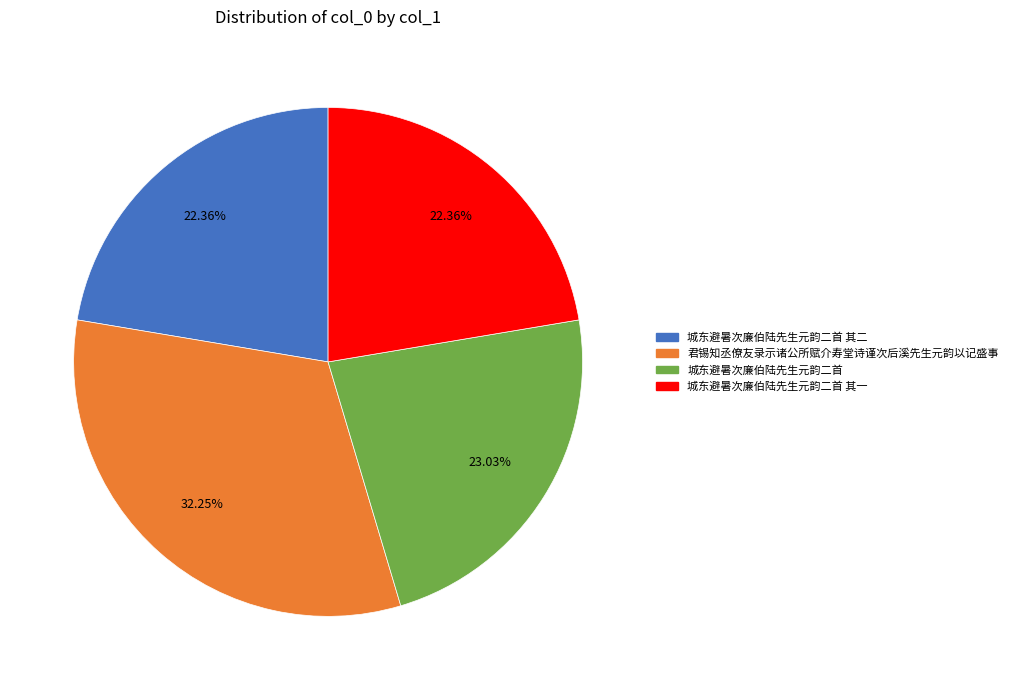

Is there a majority slice in this chart?

No